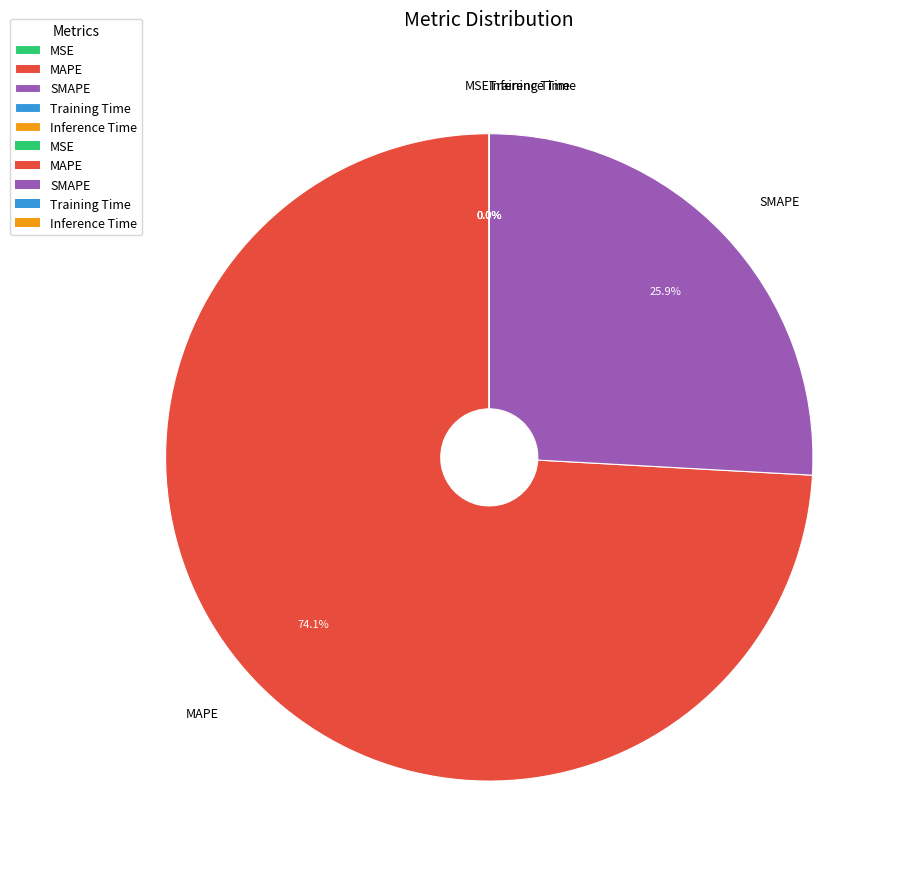

Which category has the smallest portion of the pie?

MSE